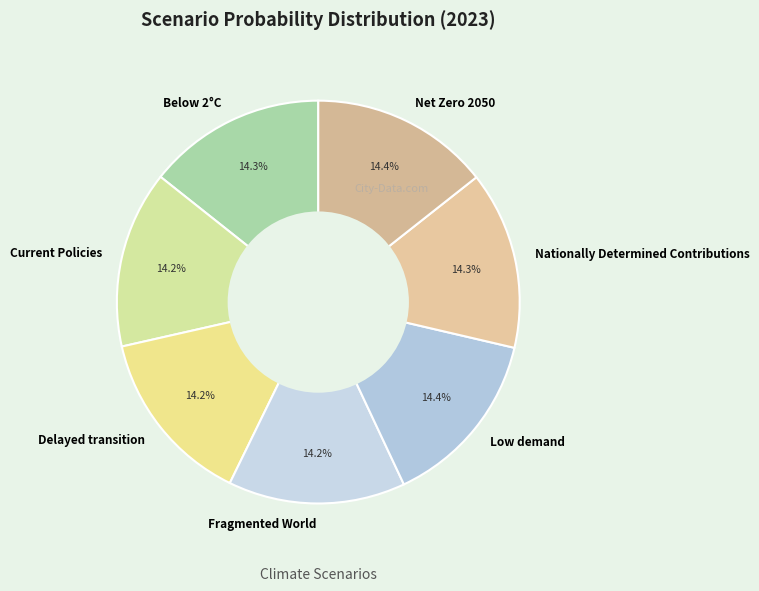

What percentage is NOT represented by Fragmented World?

85.8%